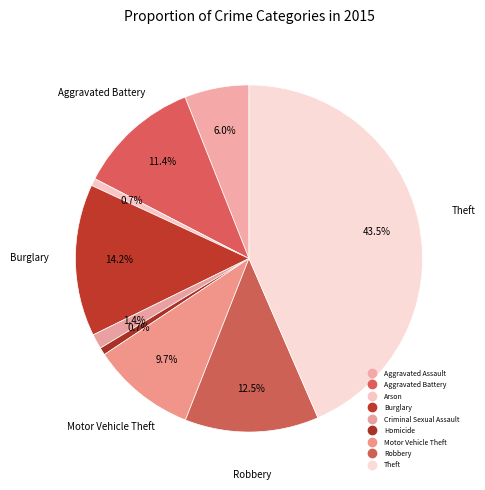

Do Aggravated Assault and Motor Vehicle Theft together represent more than half of the pie?

No